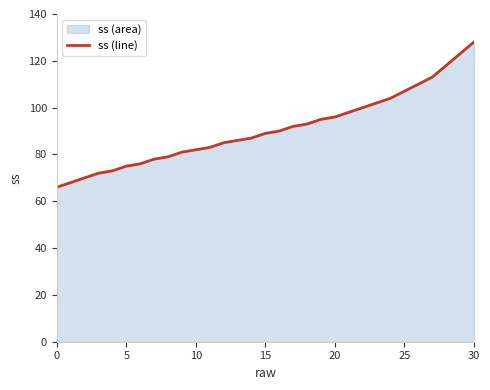

True or false: there are more than 0 points higher than both neighbors.

False